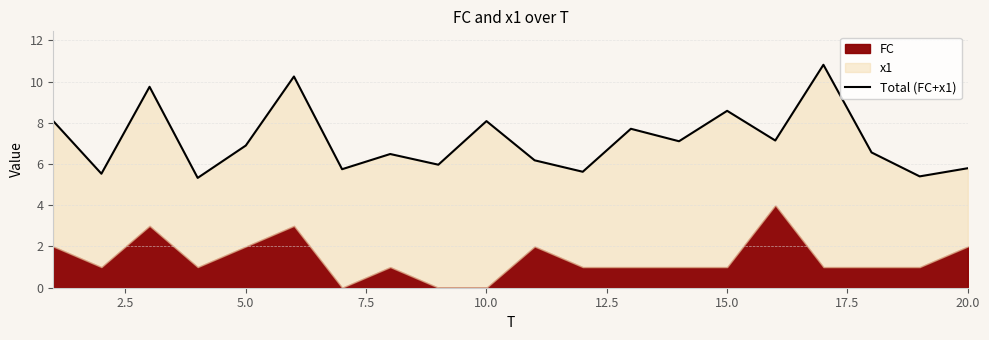

Reading left to right, what are all the values shown in this chart?

8.1	5.5	9.7	5.3	6.9	10.2	5.7	6.5	6.0	8.1	6.2	5.6	7.7	7.1	8.6	7.1	10.8	6.6	5.4	5.8